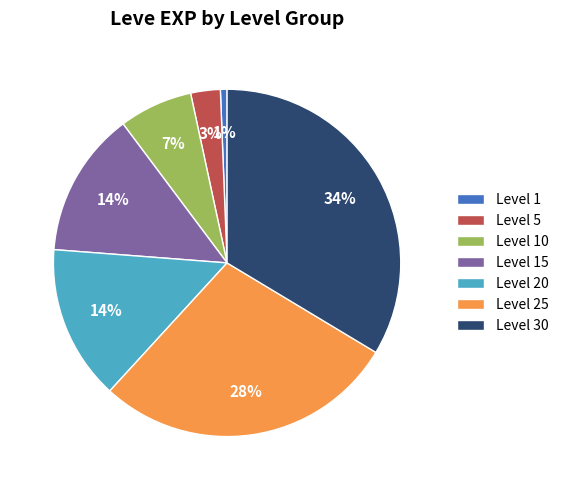

True or false: Level 25 accounts for 28% of the total.

True